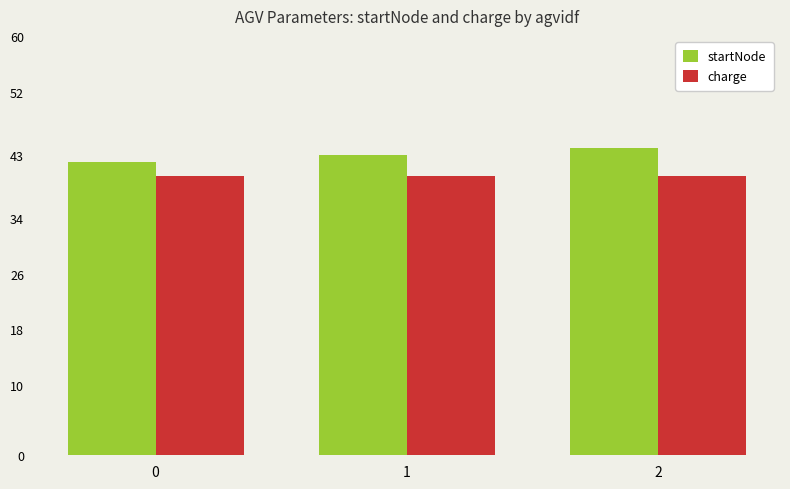

How many bars are there in total?

6